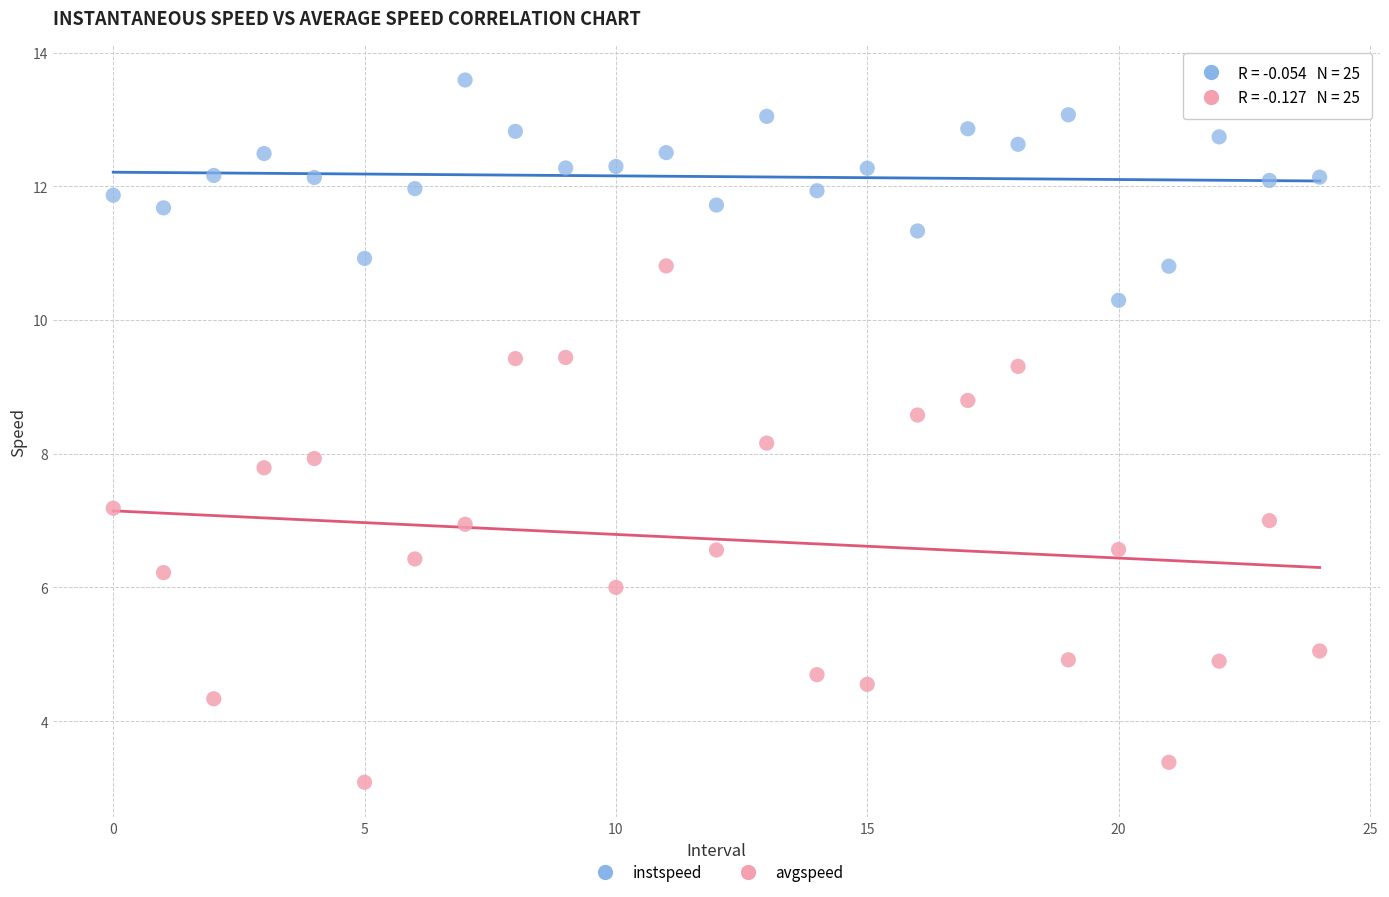

Which series reaches the minimum Y coordinate?

avgspeed